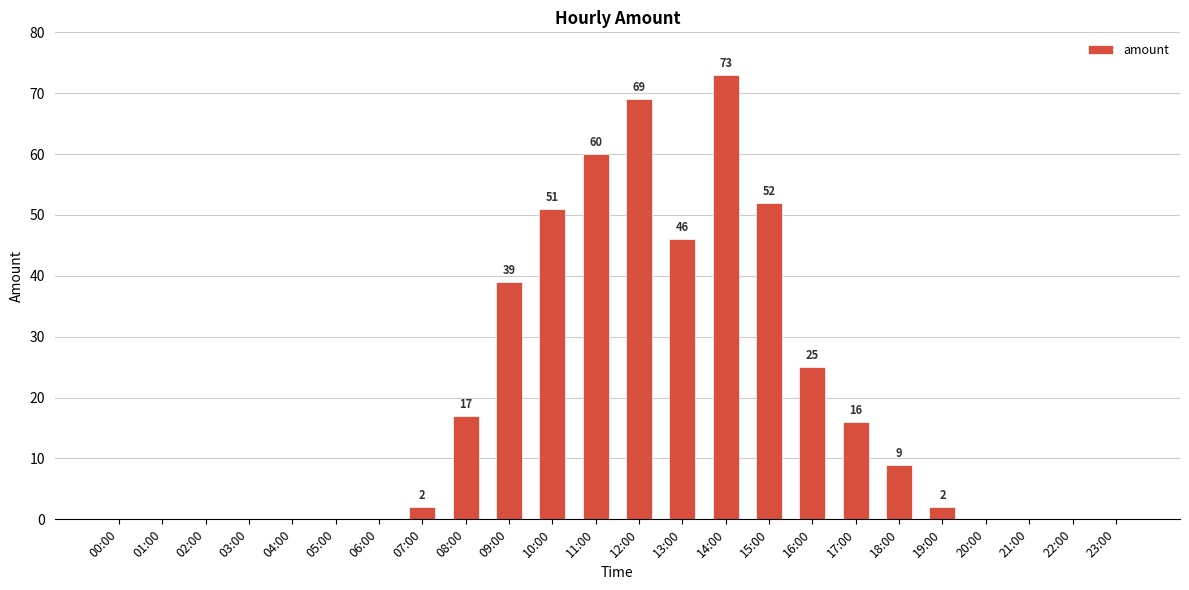

True or false: the data shows -50 at 06:00.

False